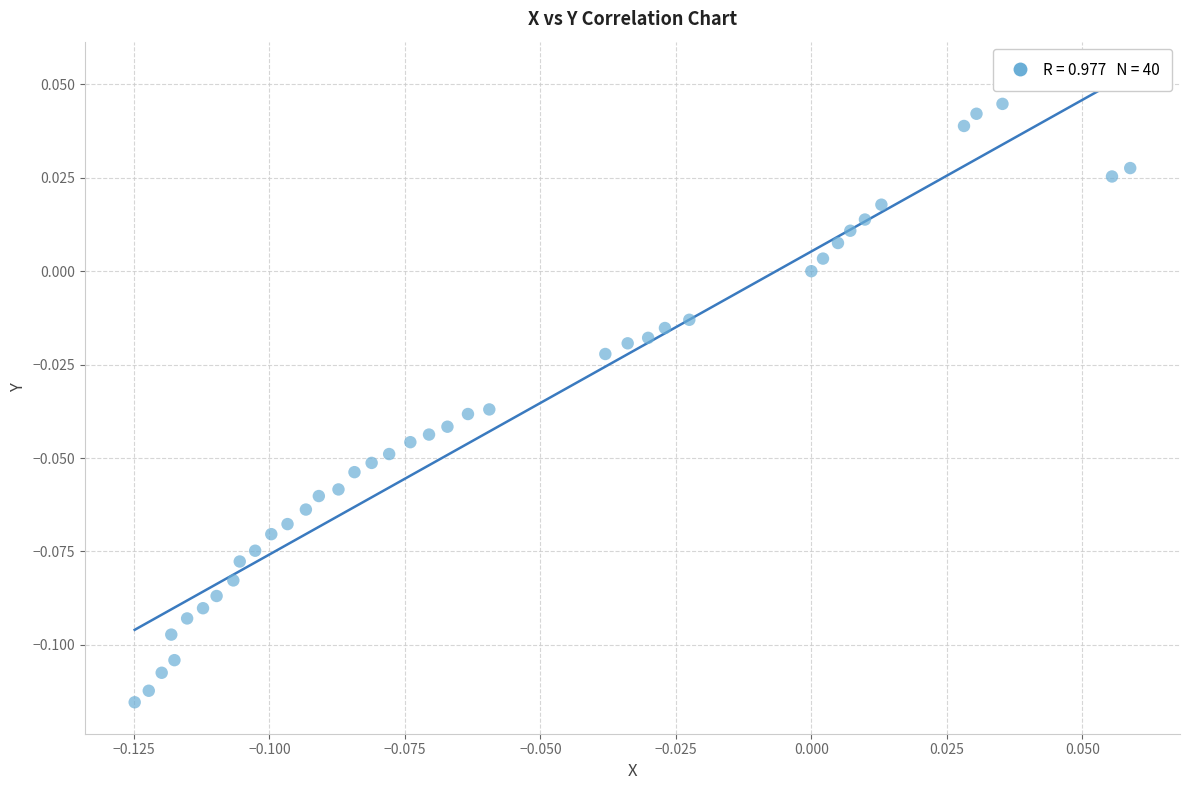

How many points are shown in the scatter plot?

40